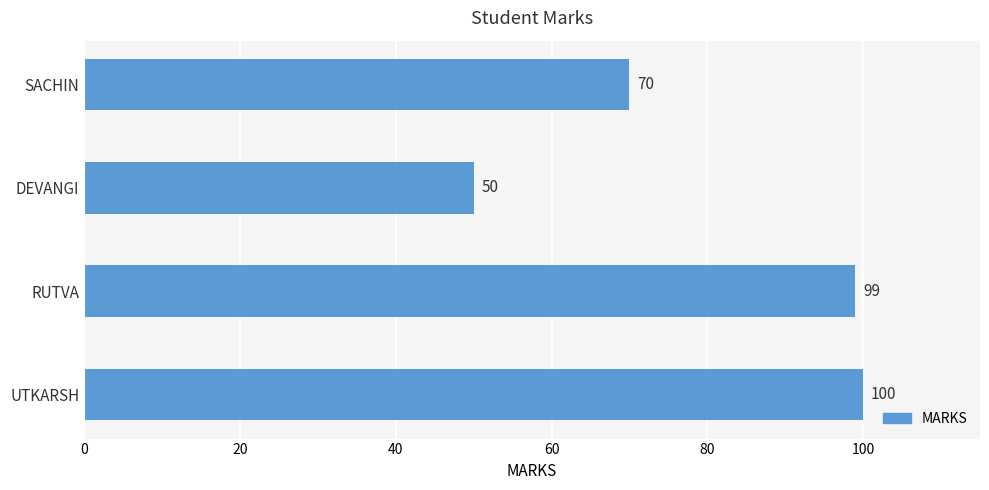

The value at UTKARSH is 150. True or false?

False